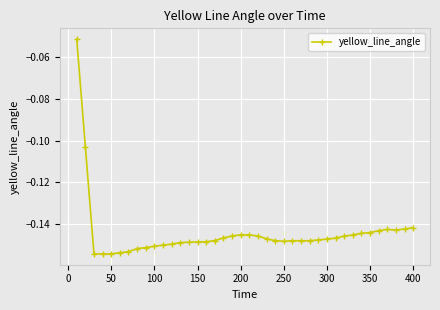

What is the sum of all values?

-5.8